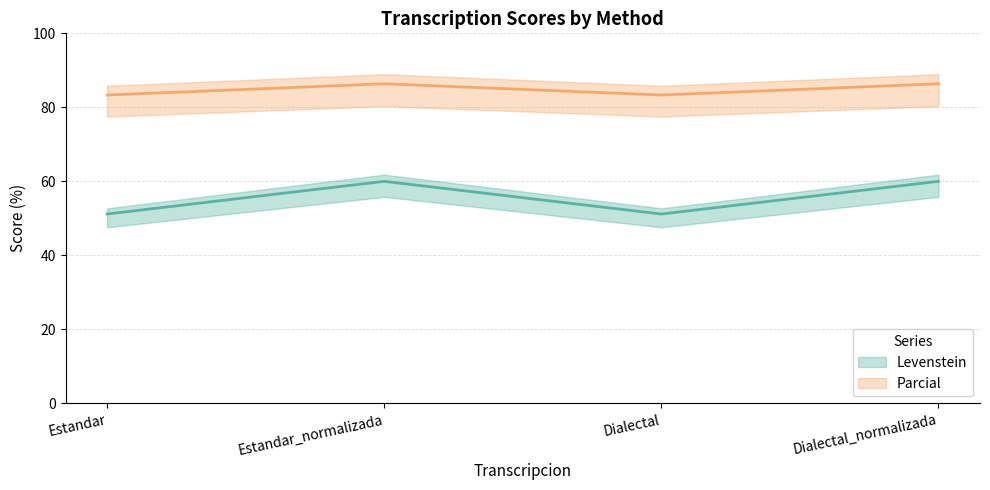

True or false: Parcial (line) and Levenstein (line) intersect in this chart.

False